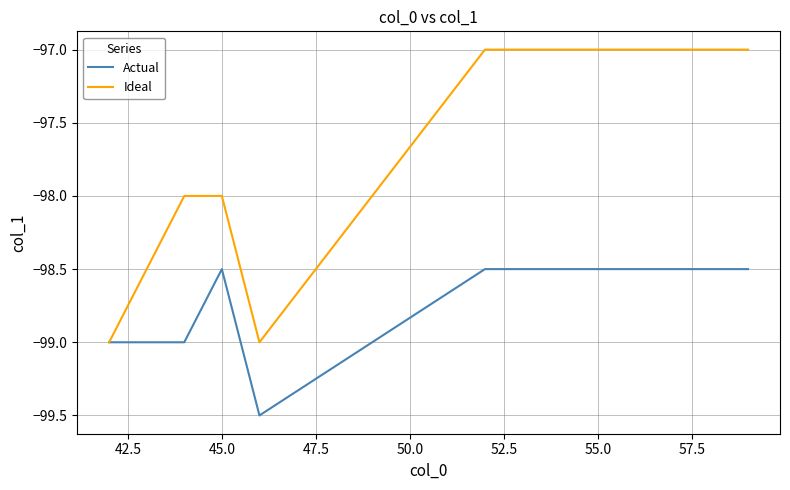

Reading left to right, what are all the values shown in this chart?

Actual: -99.0	-99.0	-98.5	-99.5	-98.5	-98.5	-98.5	-98.5	-98.5	-98.5	-98.5	-98.5
Ideal: -99.0	-98.0	-98.0	-99.0	-97.0	-97.0	-97.0	-97.0	-97.0	-97.0	-97.0	-97.0